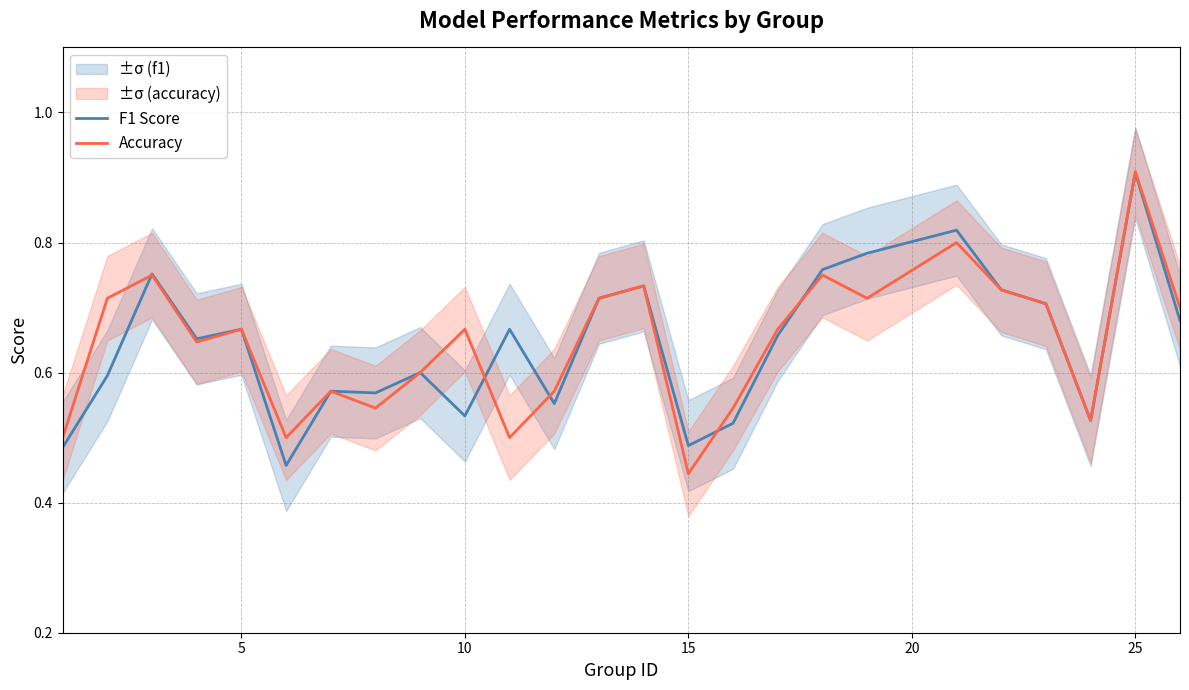

Is it true that F1 Score equals 1.2 at 25?

False